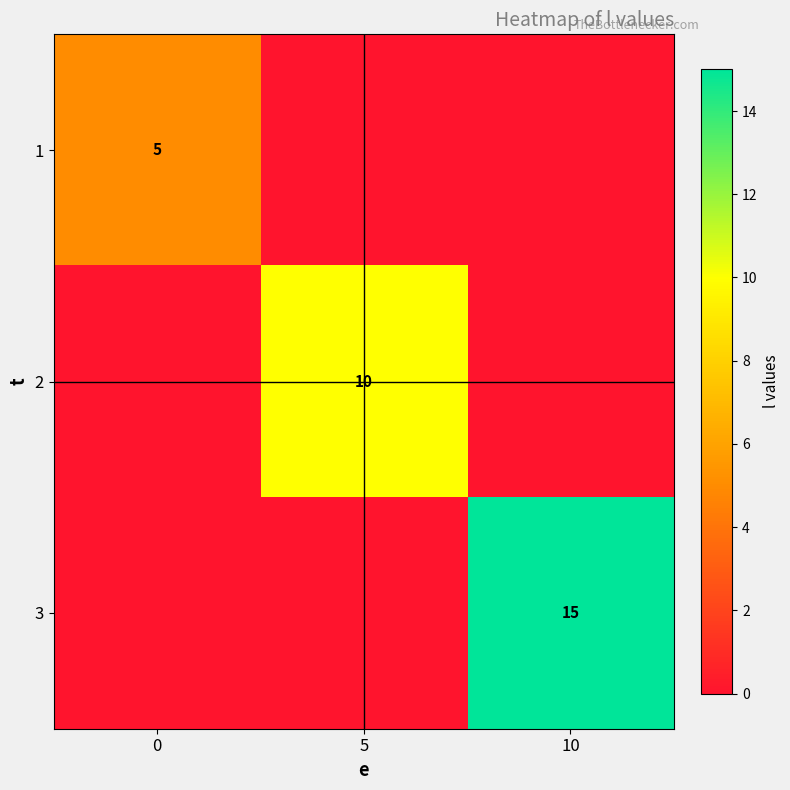

What is the difference between the maximum and second lowest values in the 1 series?

5